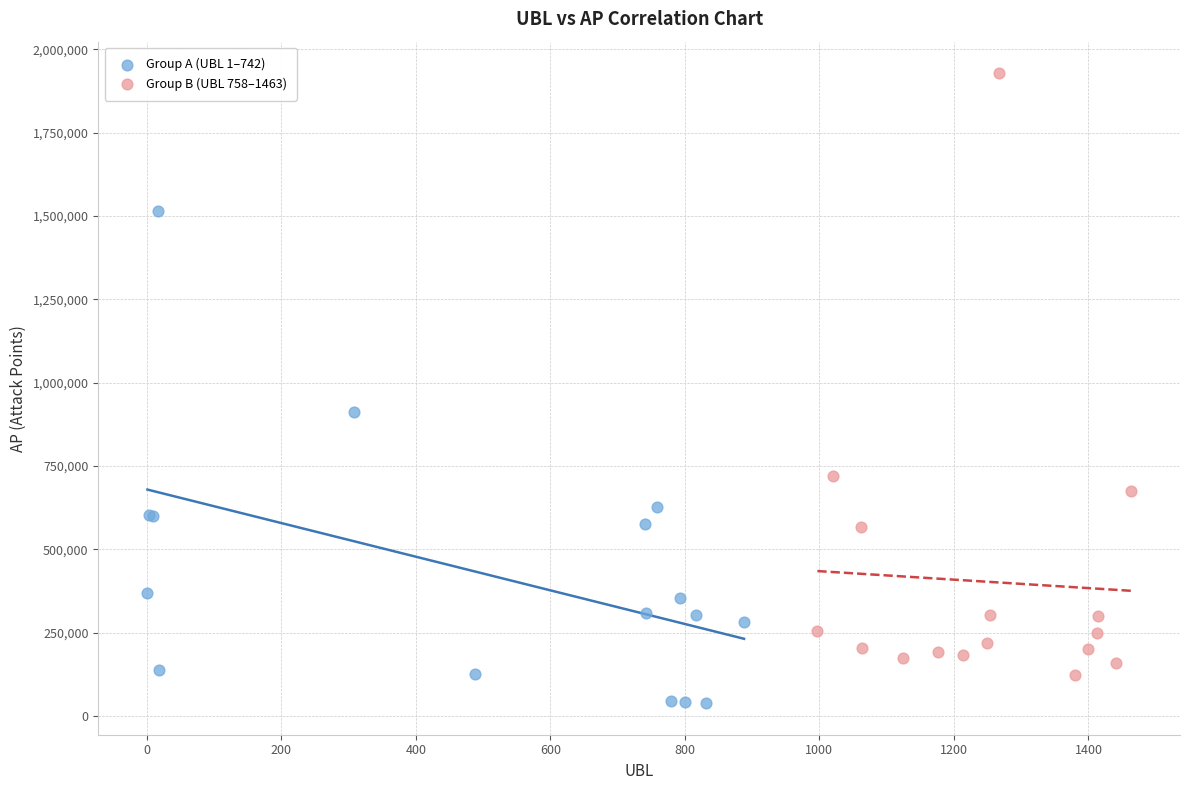

Which series contains the highest Y value?

Group B (UBL 758–1463)